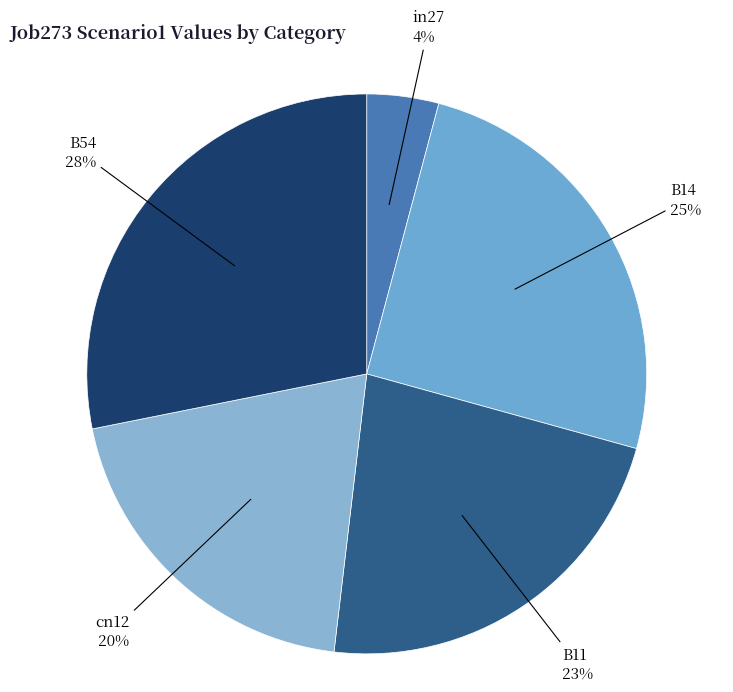

To the nearest percent, what percentage of the pie is B54?

28%